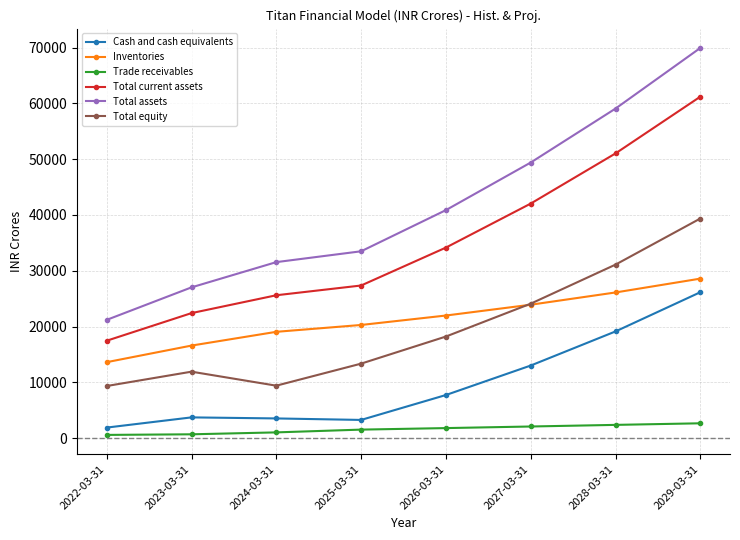

What are all the series names shown in the legend?

Cash and cash equivalents, Inventories, Trade receivables, Total current assets, Total assets, Total equity